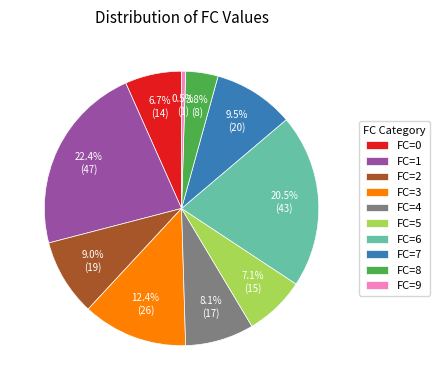

To the nearest percent, what is the average slice percentage?

10%